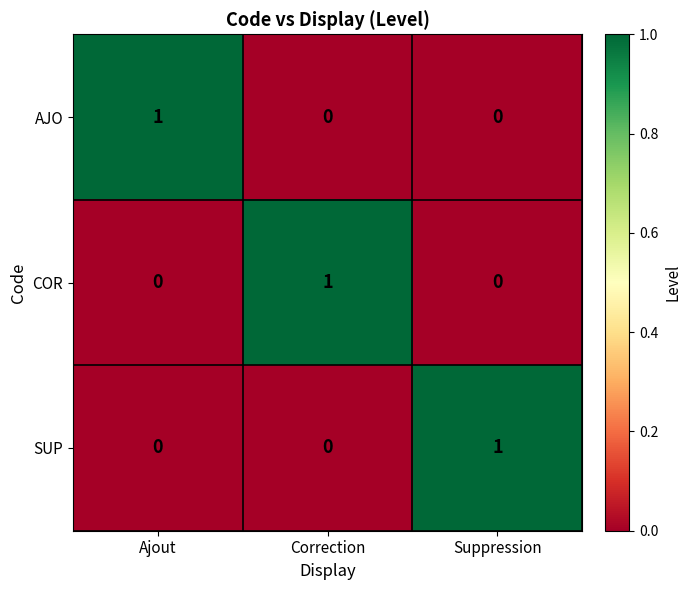

Count the number of categories in the chart.

3